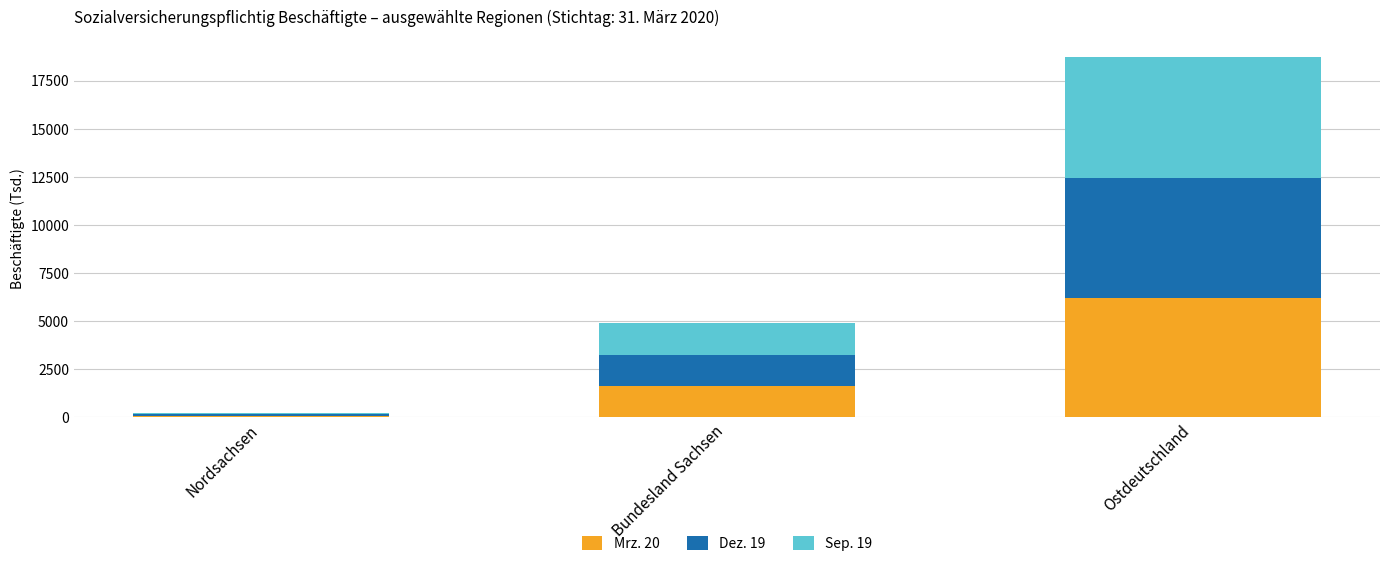

Reading left to right, transcribe the values for Mrz. 20.

74.6	1620.3	6205.3